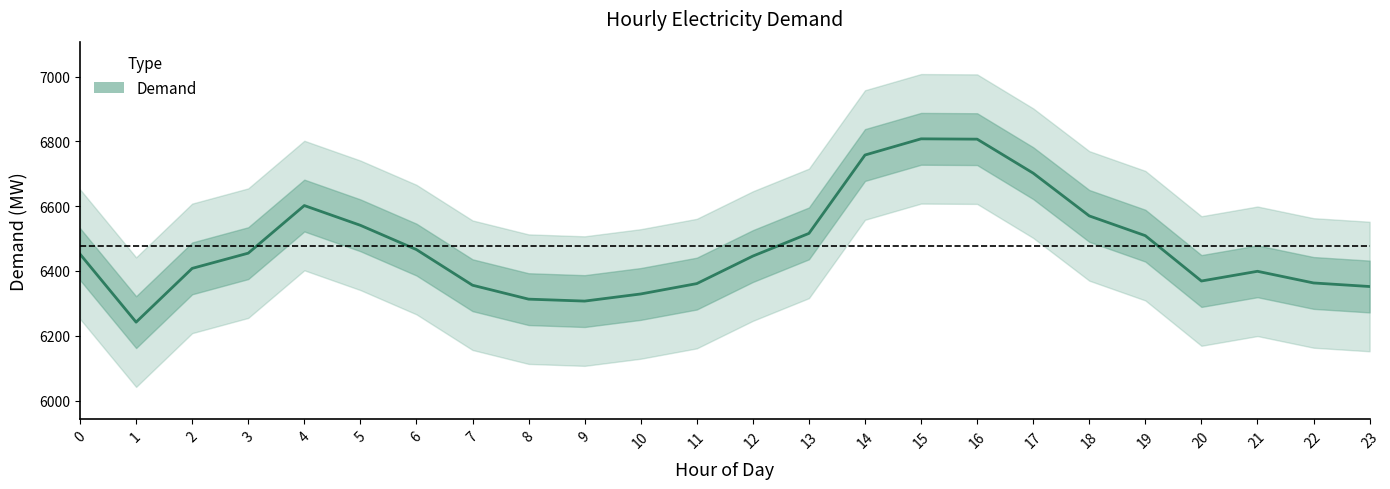

At which label is the value closest to 6525?

13